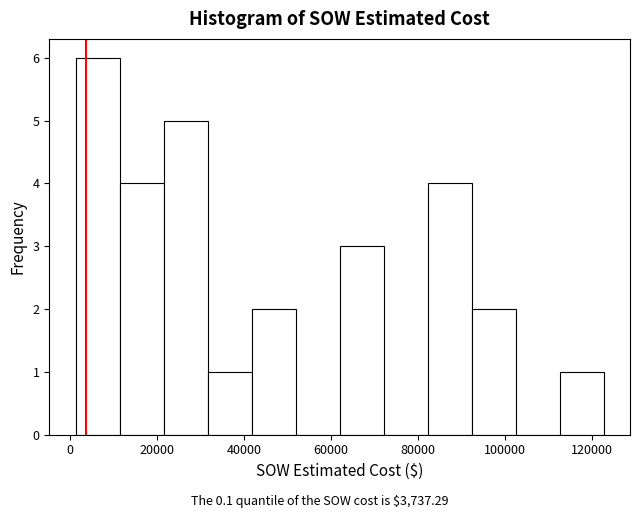

Over which range of the x-axis is the bar tallest?

2000 to 12000